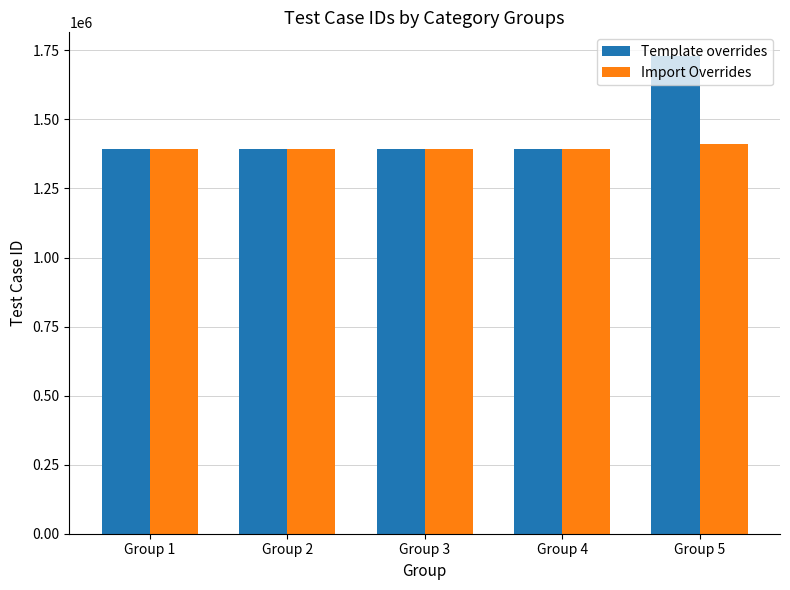

How many bars are there in each group?

2